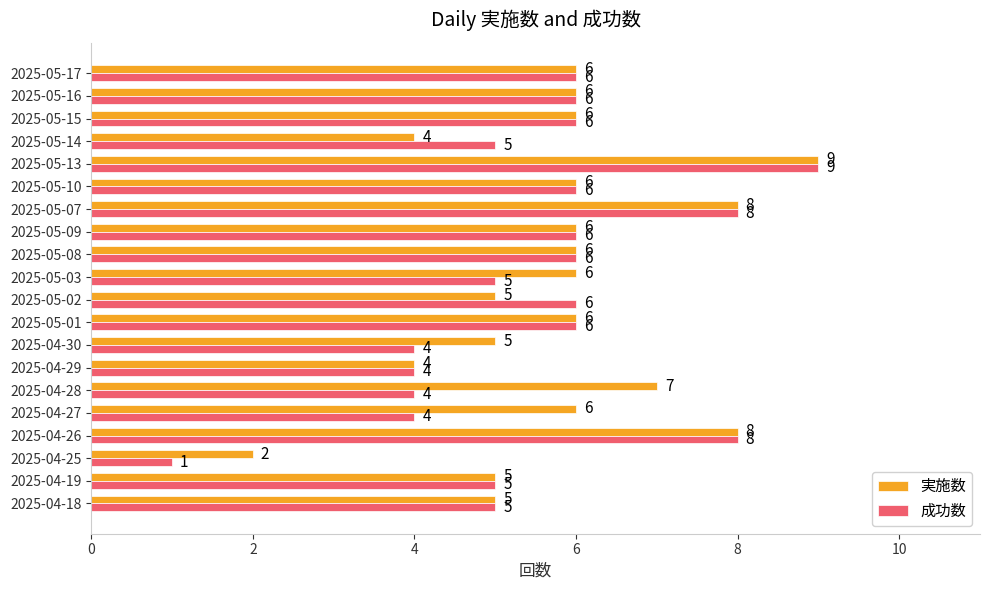

What is the difference between the second highest and minimum values in the 成功数 series?

7